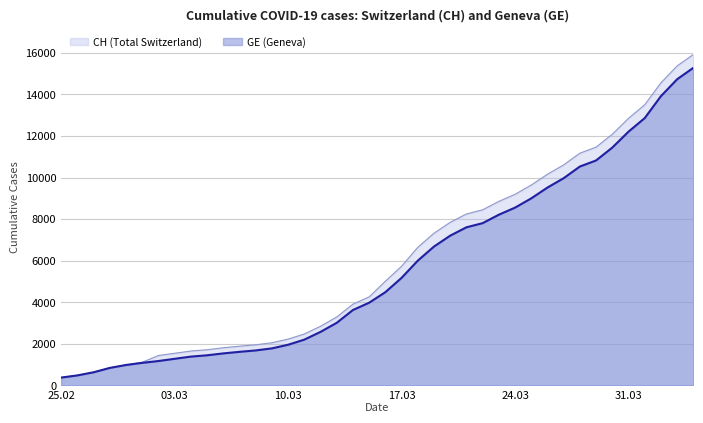

What is the average value of the GE series?

5641